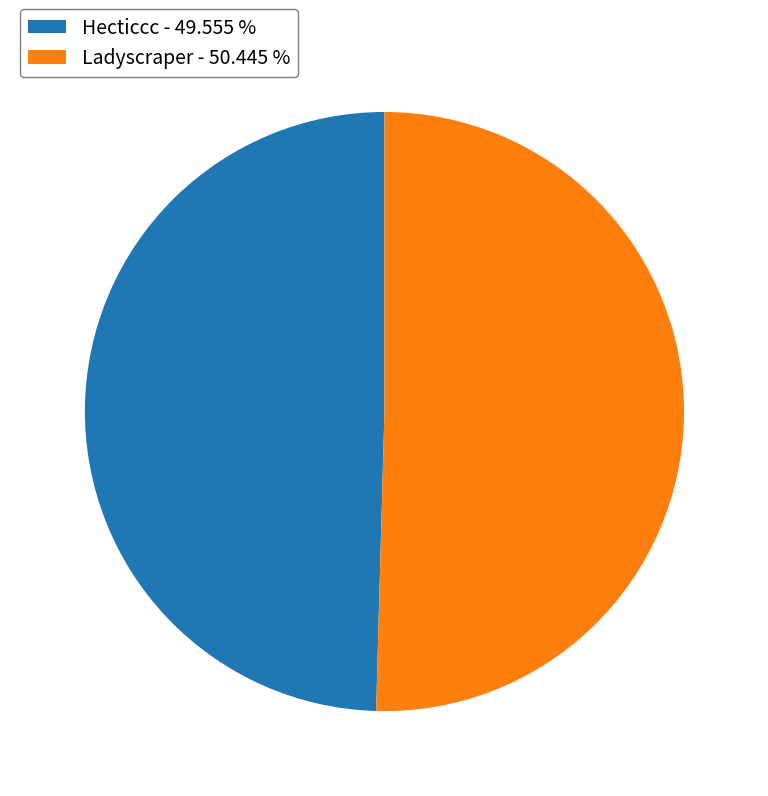

Approximately how many times larger is the value at Hecticcc - 49.555 % compared to Ladyscraper - 50.445 %?

1.0